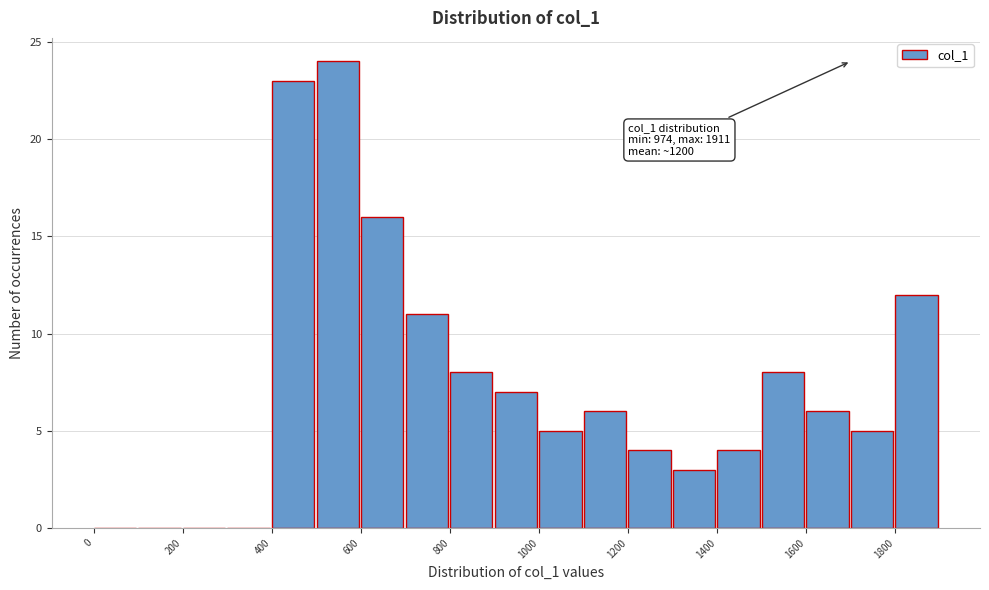

Over which range of the x-axis is the bar tallest?

500 to 600